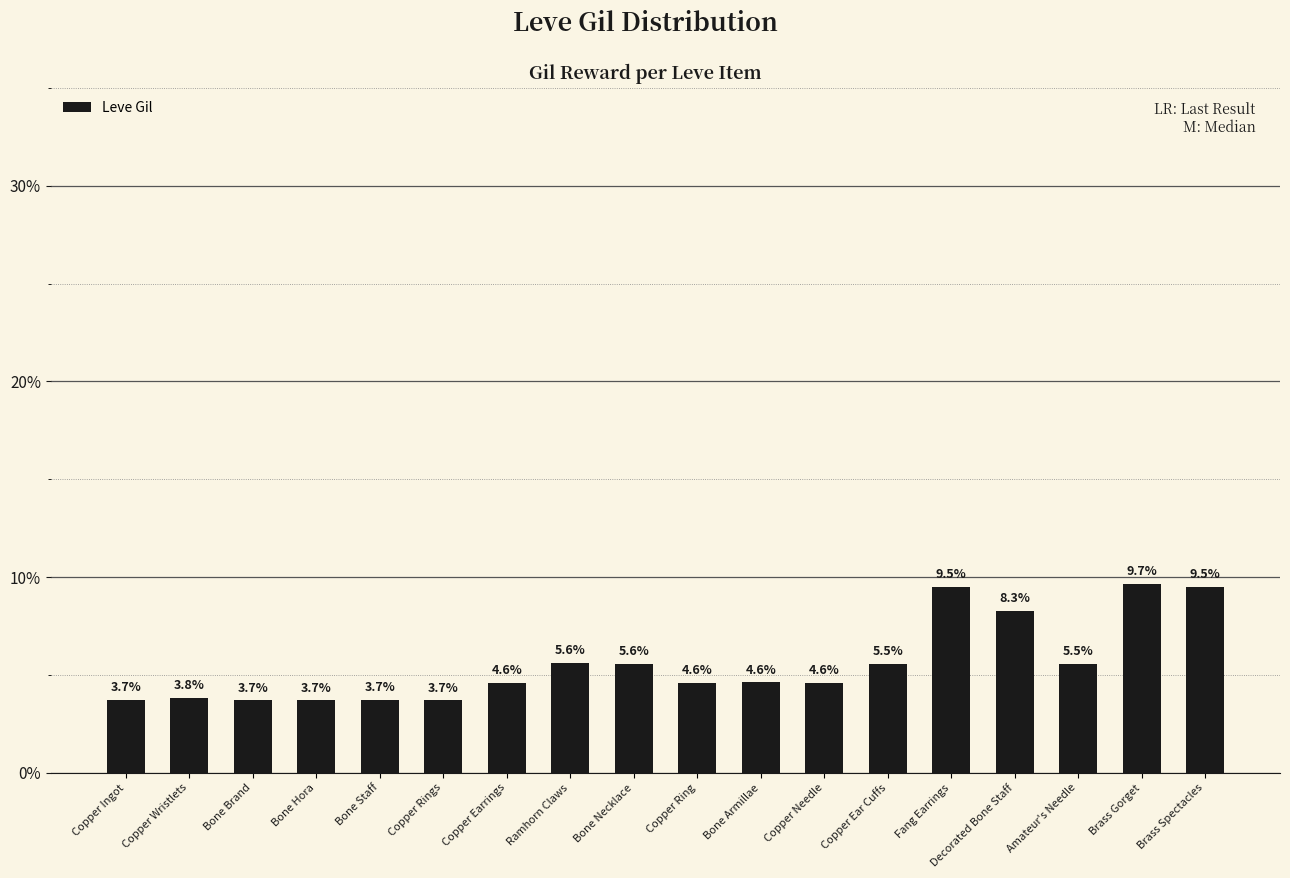

What is the label of the 18th bar from the right?

Copper Ingot